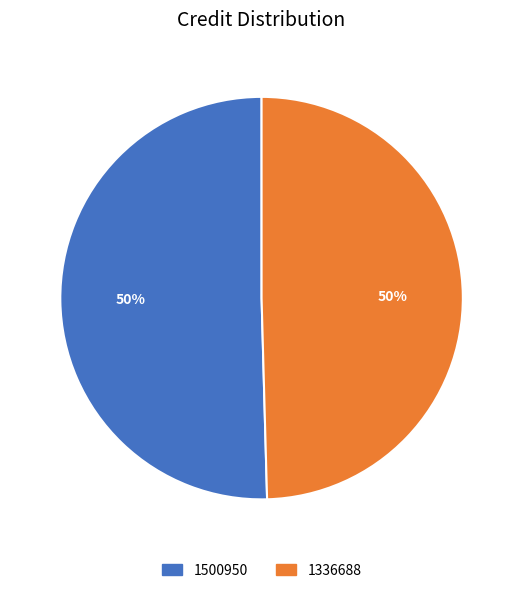

True or false: 1336688 accounts for 44% of the total.

False